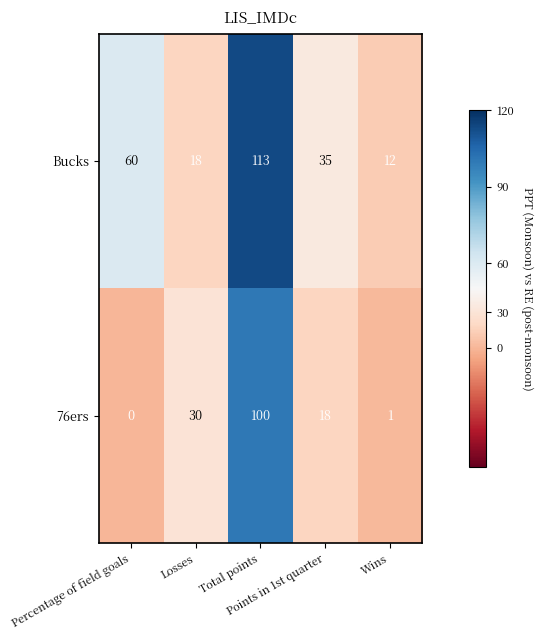

What is the maximum value shown in the chart?

113